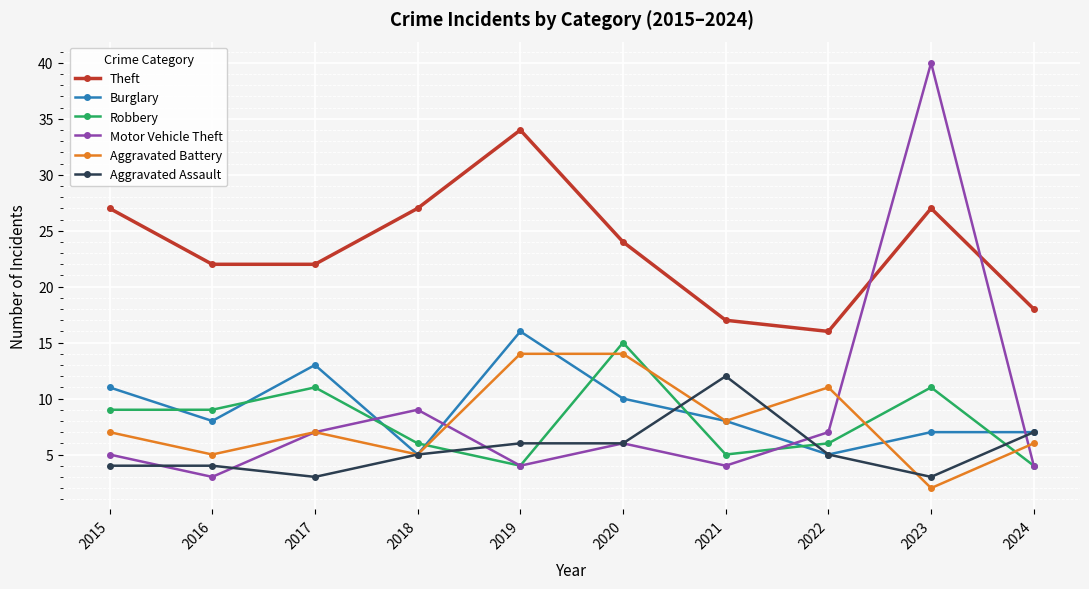

Which series has the largest range (max minus min)?

Motor Vehicle Theft